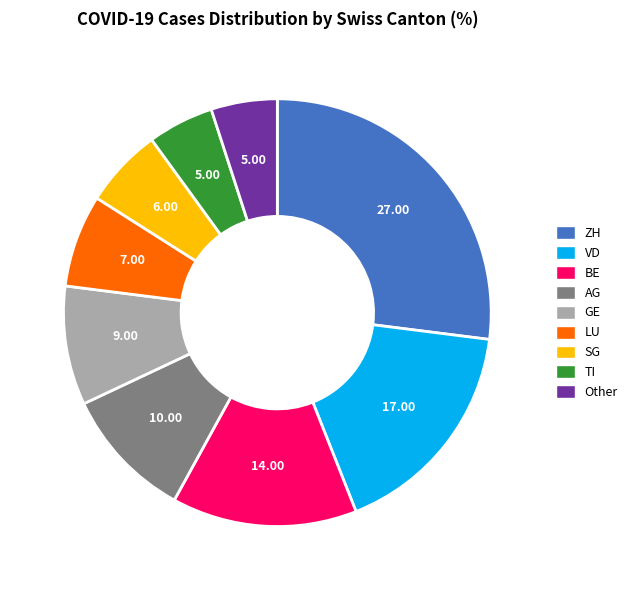

How many slices are in this pie chart?

9